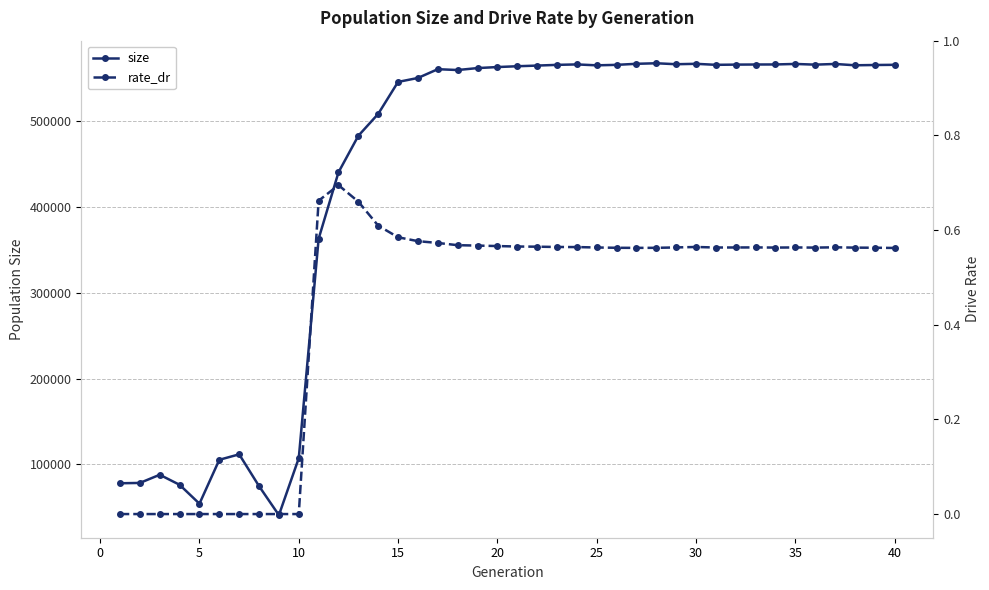

What is the highest value of the size series?

567822